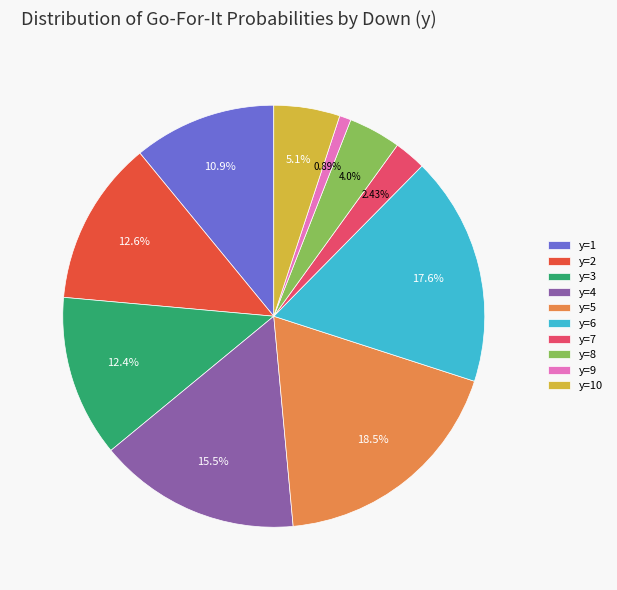

Is the sum of y=2 and y=9 greater than half?

No